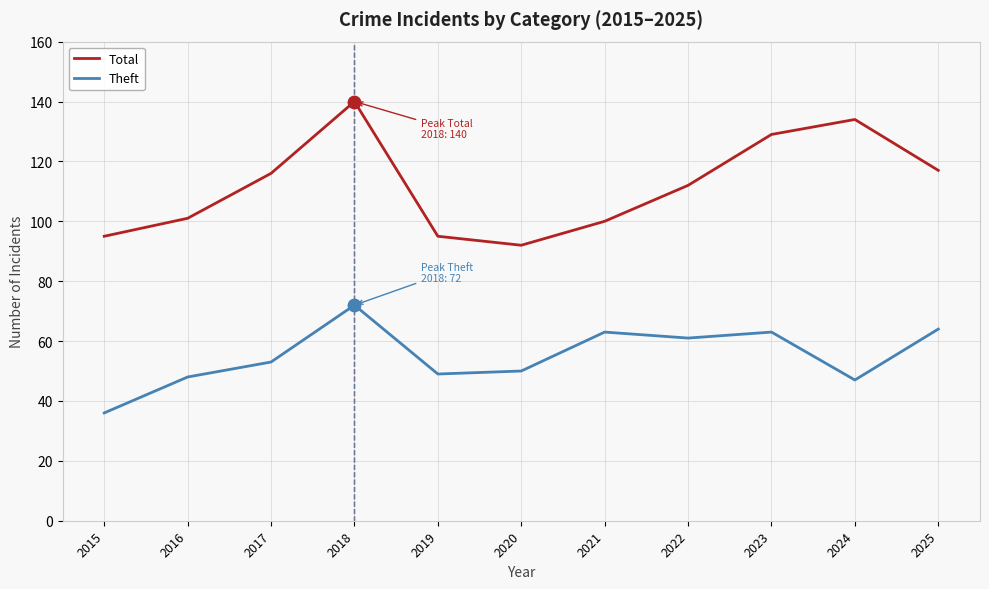

Which series has the largest total across all categories?

Total